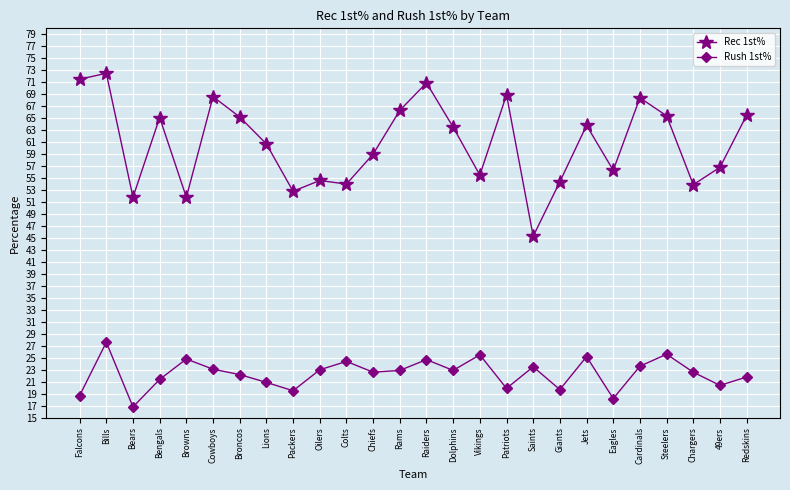

What is the difference between the maximum and minimum values in the Rush 1st% series?

10.8